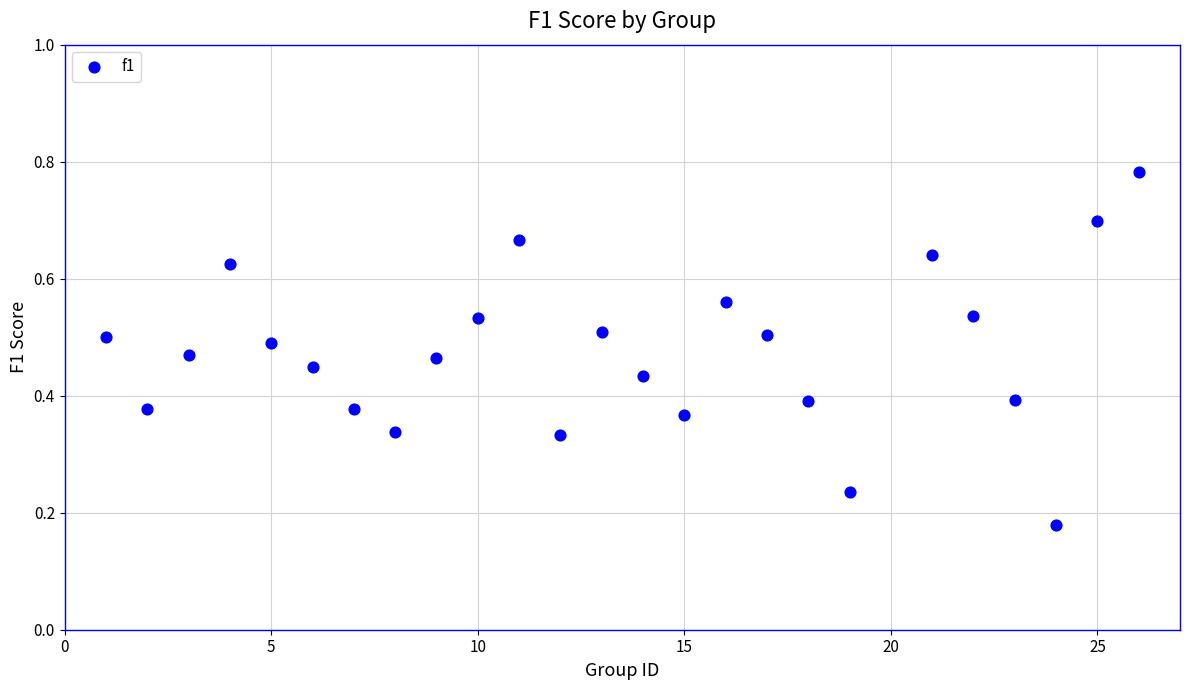

How many data points are displayed?

25